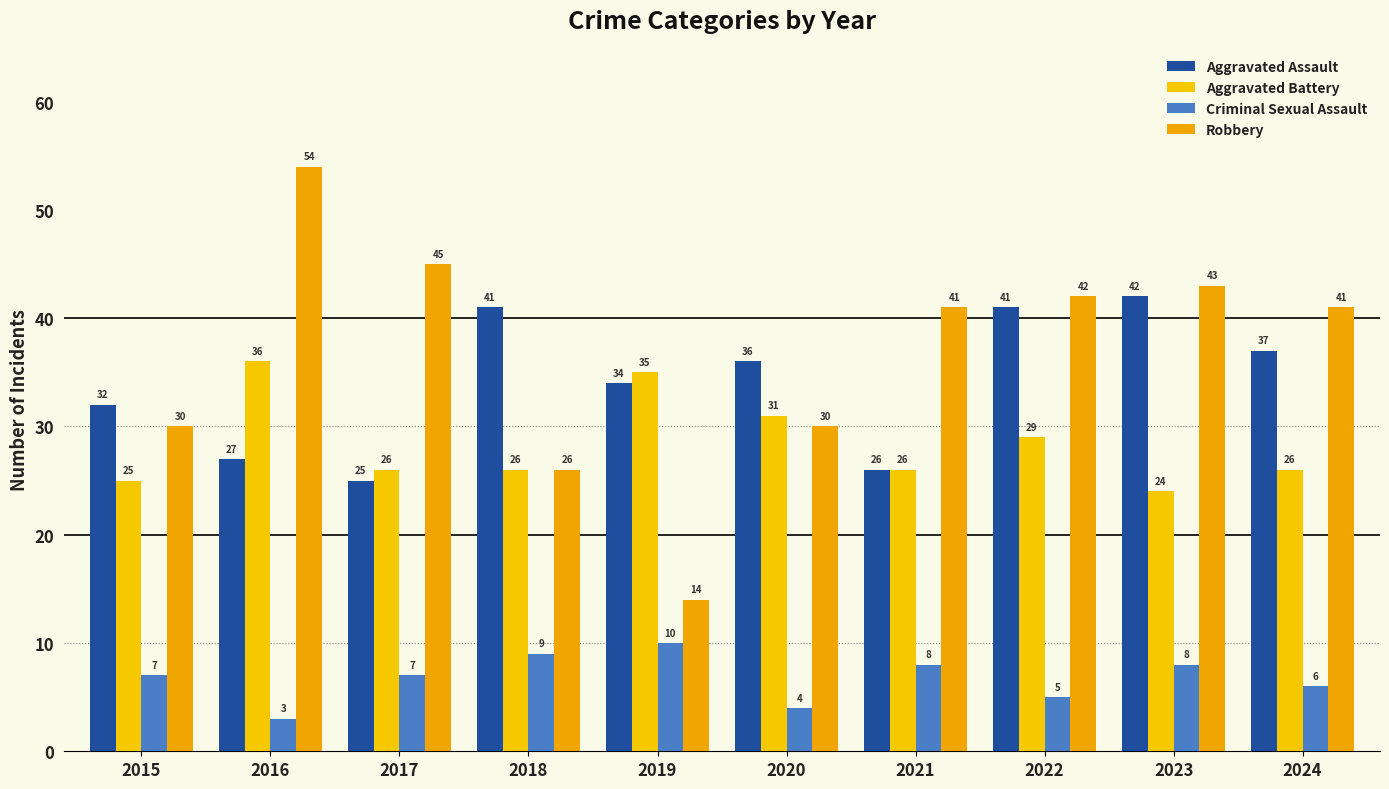

At which label does Aggravated Assault reach its minimum?

2017